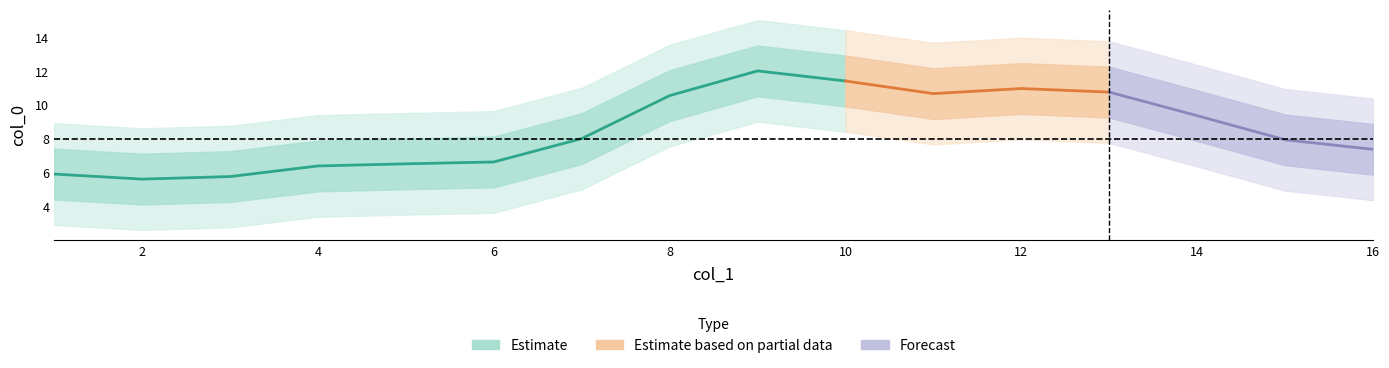

What is the value of the 6th point from the left?

6